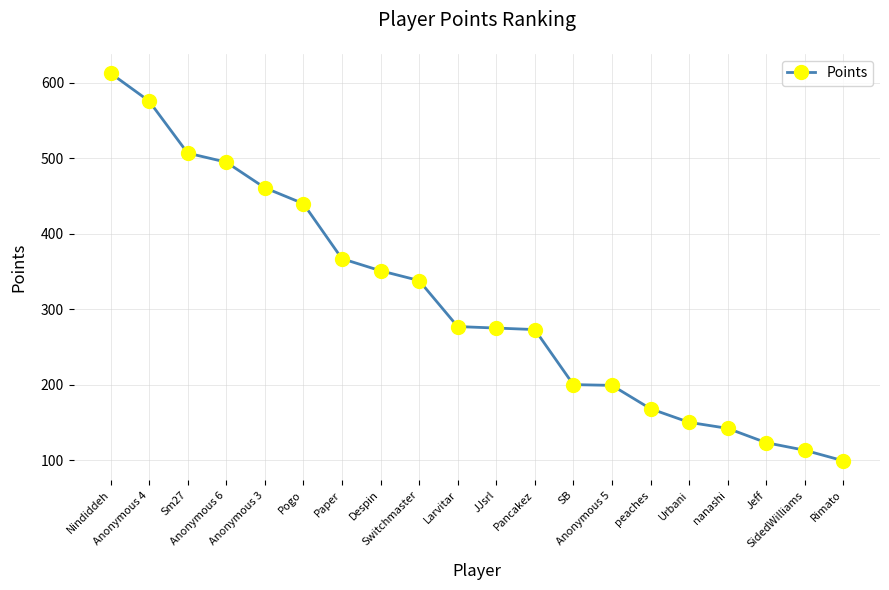

Which label corresponds to the smallest value in the chart?

Rimato